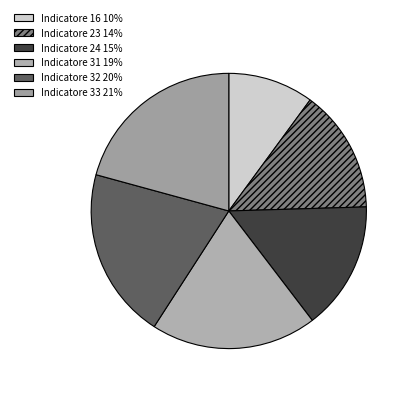

To the nearest percent, what portion does Indicatore 32 represent?

20%